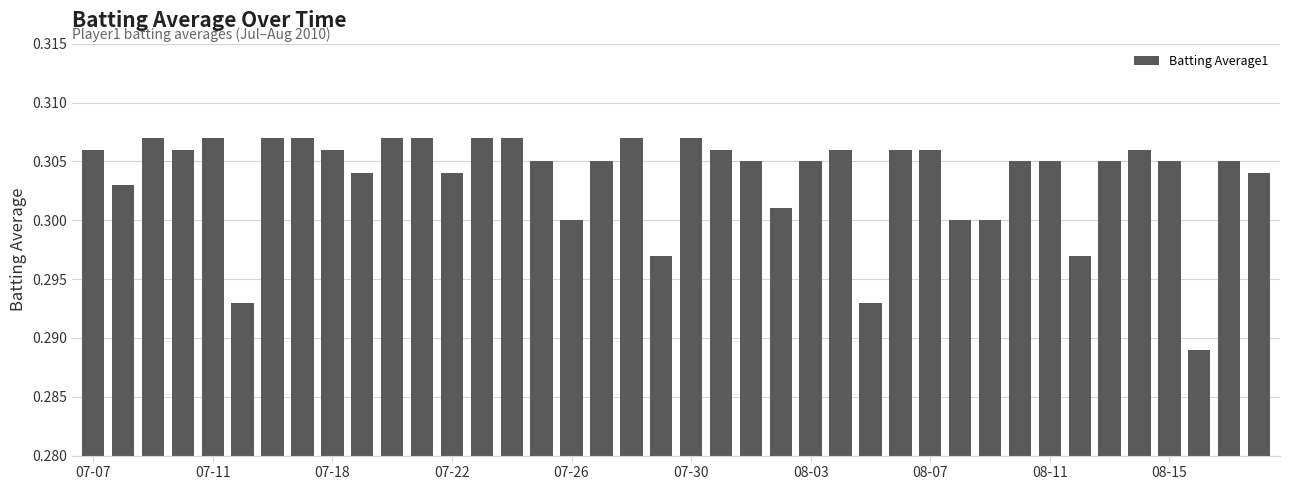

What is the sum of all values?

12.1